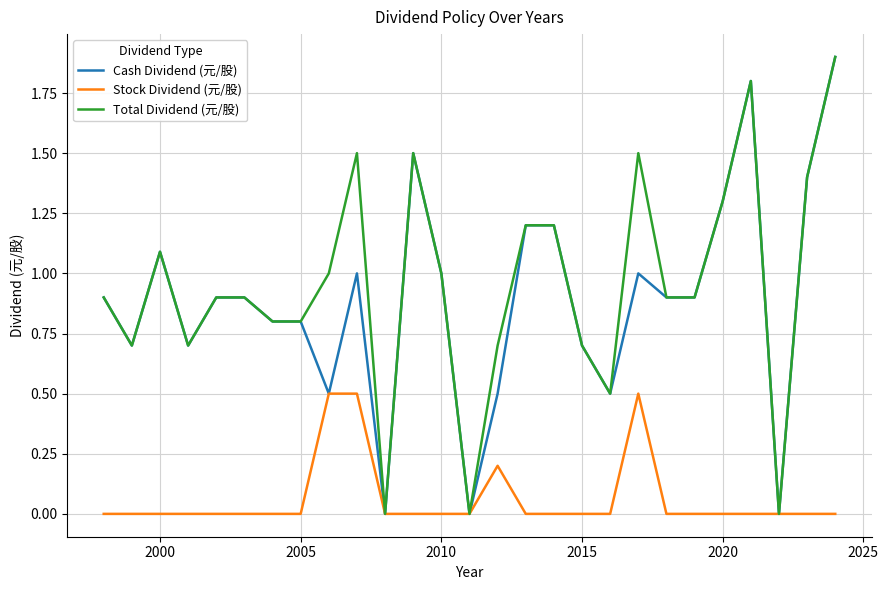

Count the number of data series in this chart.

3